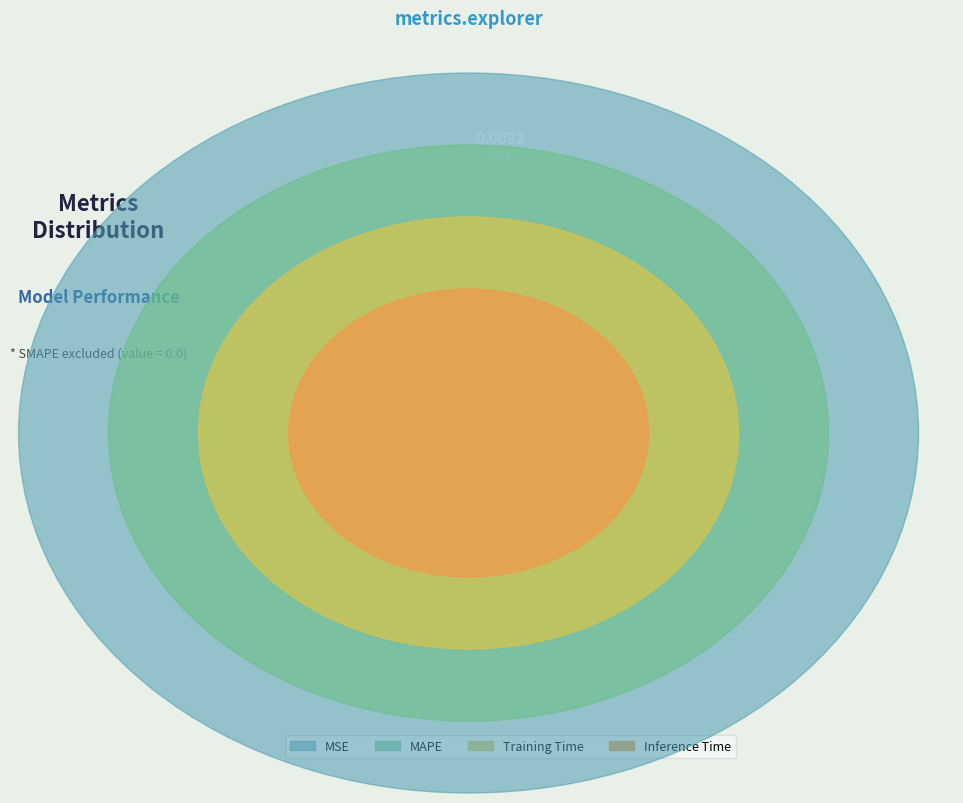

To the nearest percent, what is the combined percentage of MAPE and Training Time?

100%